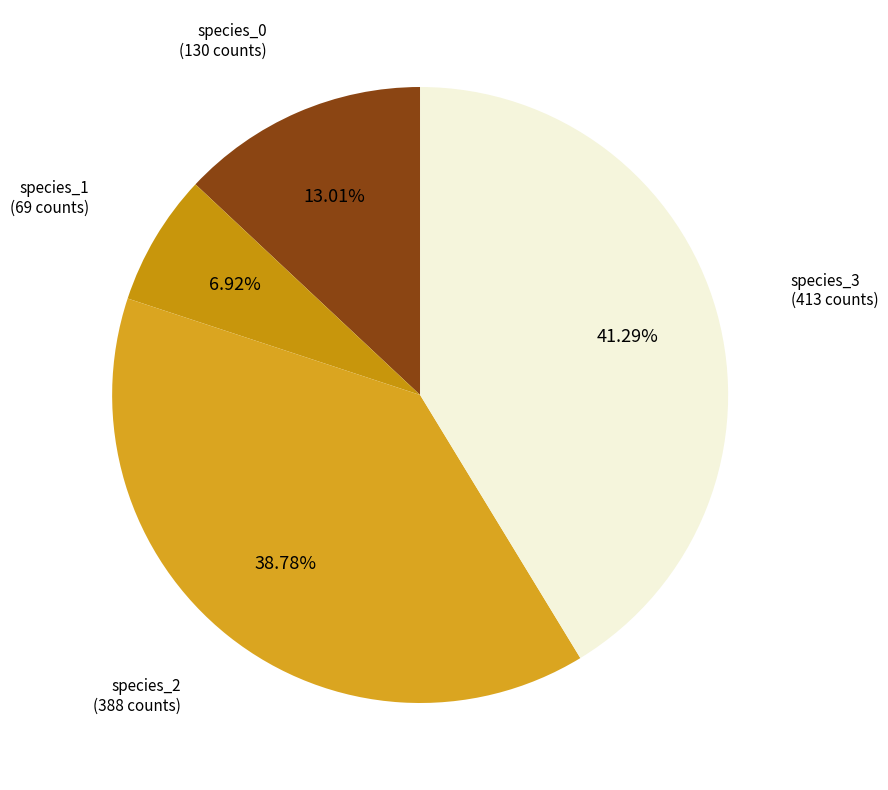

Is there a majority slice in this chart?

No